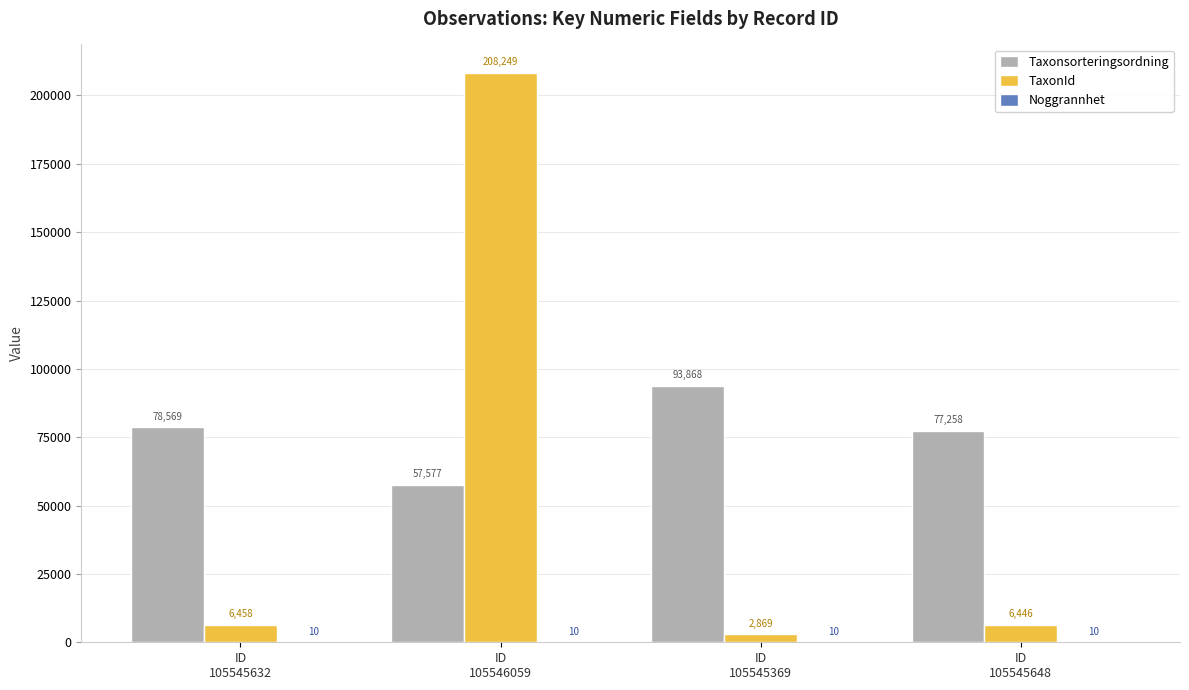

What is the maximum value shown in the chart?

208249